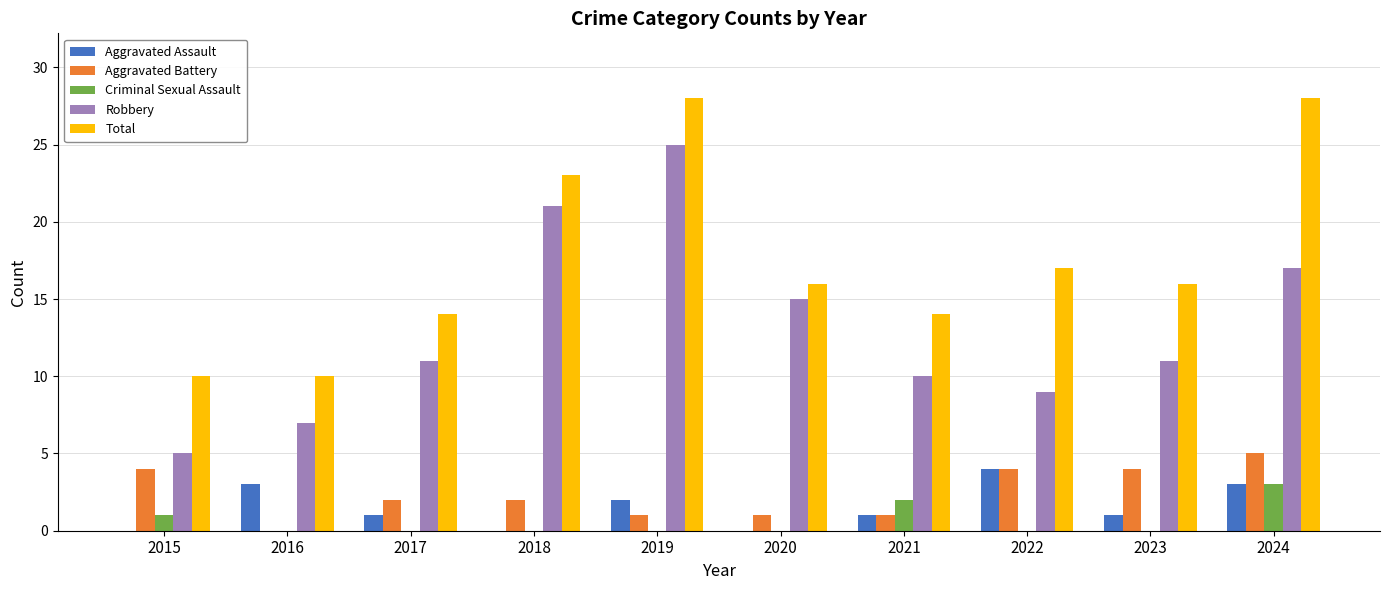

How many distinct data groups are displayed?

5